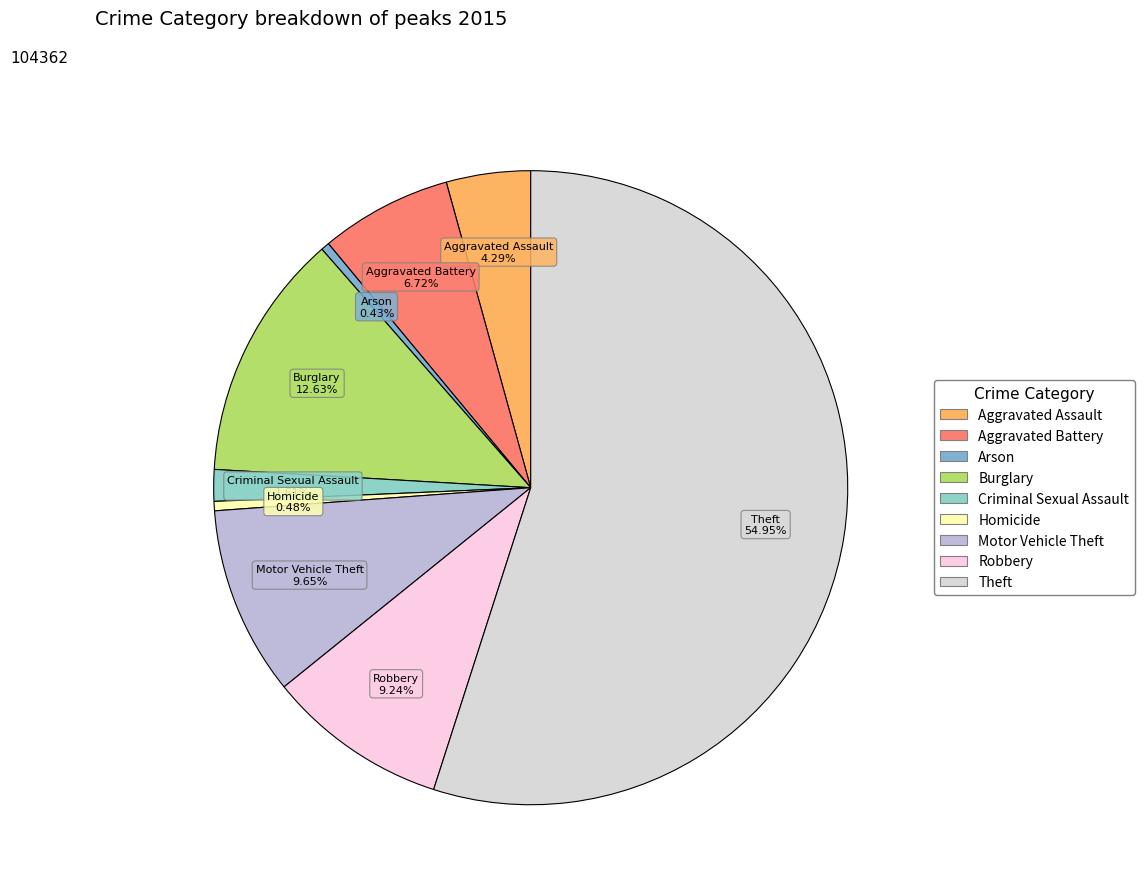

Which category has the biggest portion of the pie?

Theft